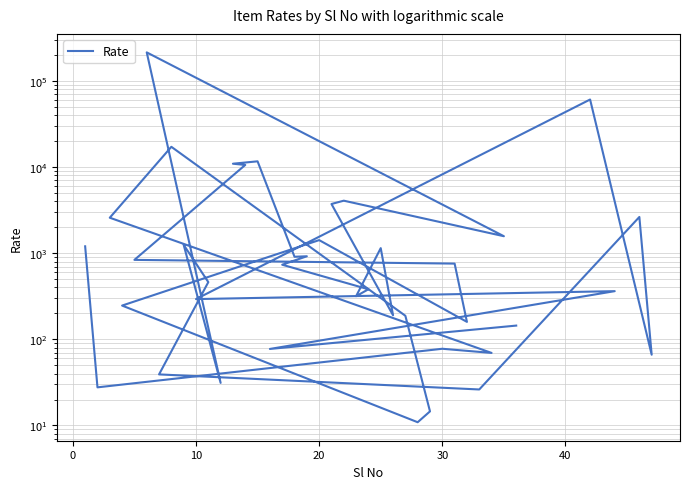

True or false: the data has more than 0 interior local peaks.

True